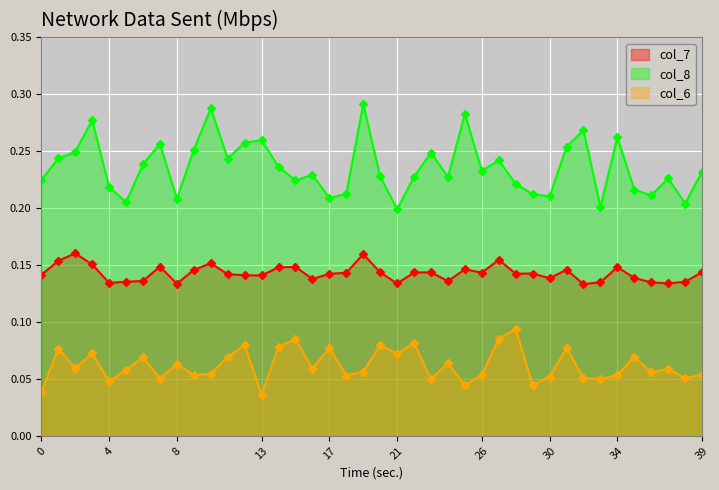

What is the difference between the maximum and minimum values in the col_6 series?

0.1